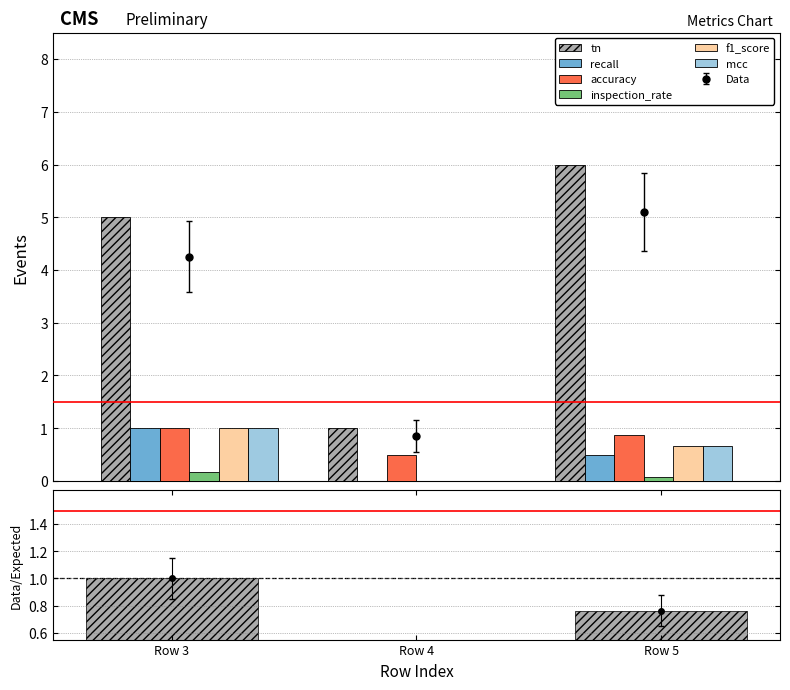

Which has a higher value, Row 5 or Row 3?

Row 5